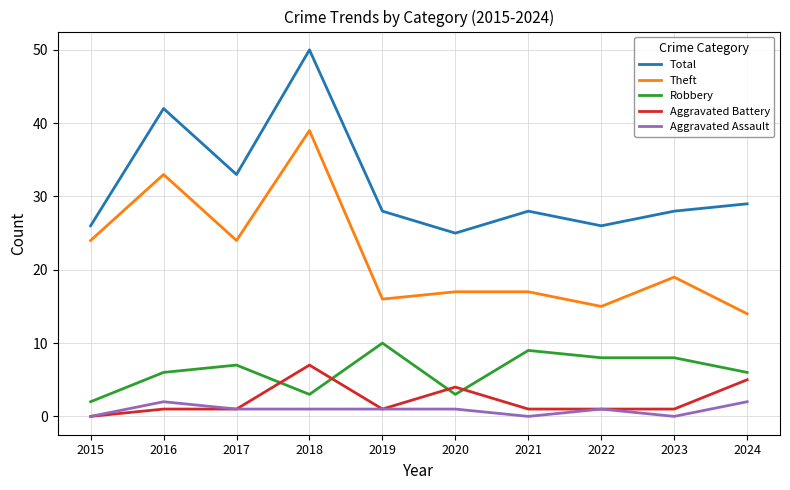

What is the maximum value shown in the chart?

50